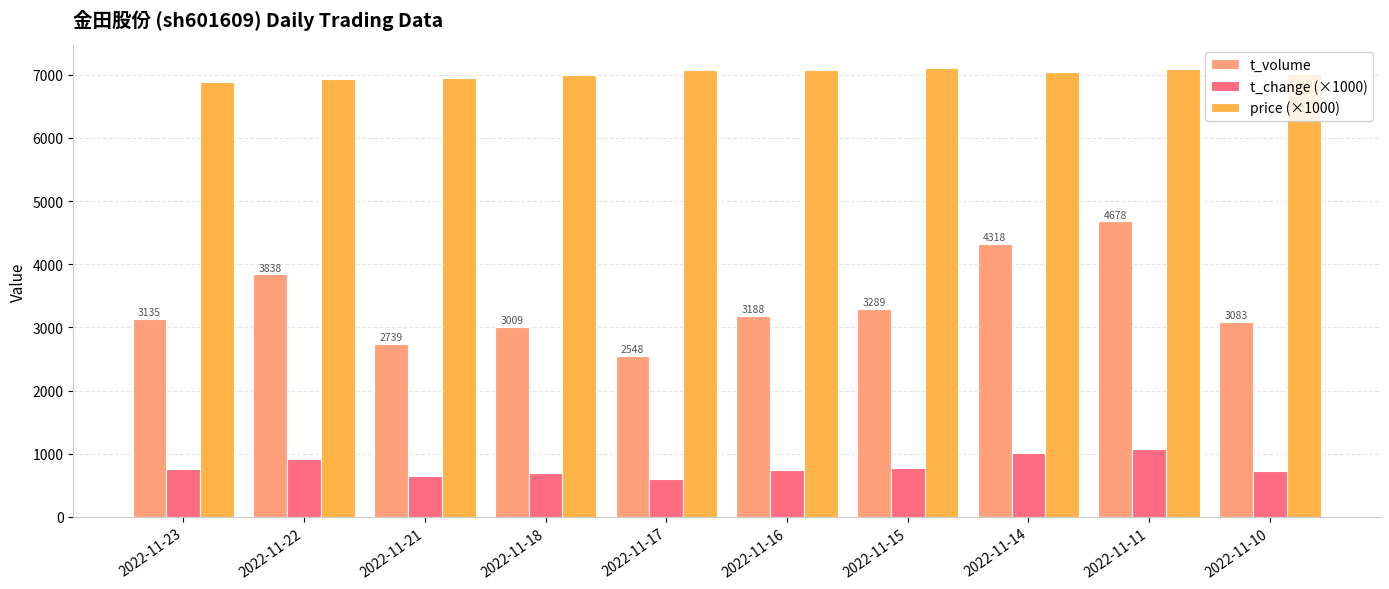

Which series changed the most between 2022-11-23 and 2022-11-22?

t_volume